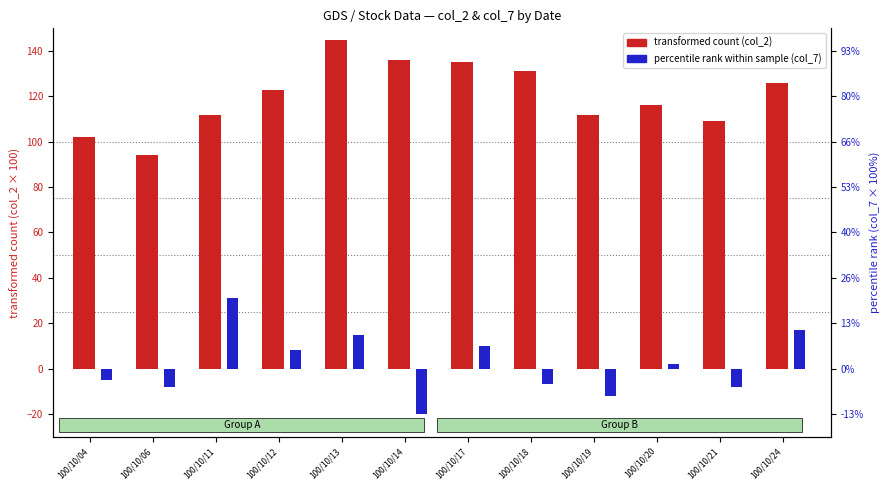

What is the difference between the transformed count (col_2) values at 100/10/12 and 100/10/21?

14.0